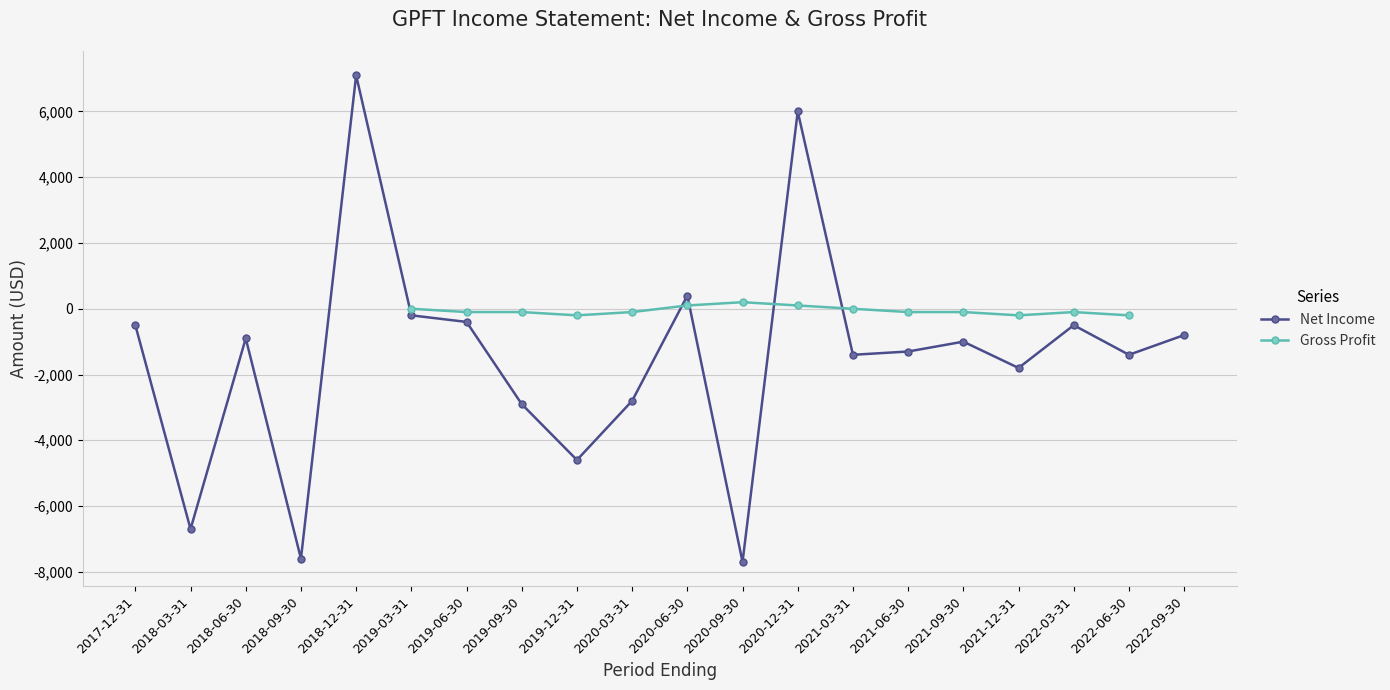

What is the sum of the Net Income values at 2021-03-31 and 2018-03-31?

-8100